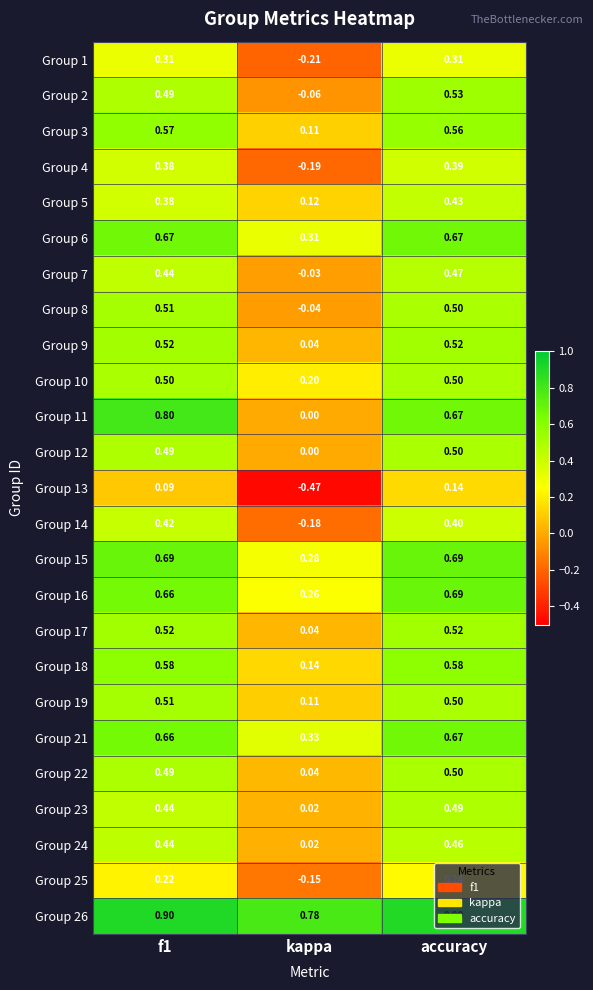

At which label is Group 15 closest to 0?

kappa